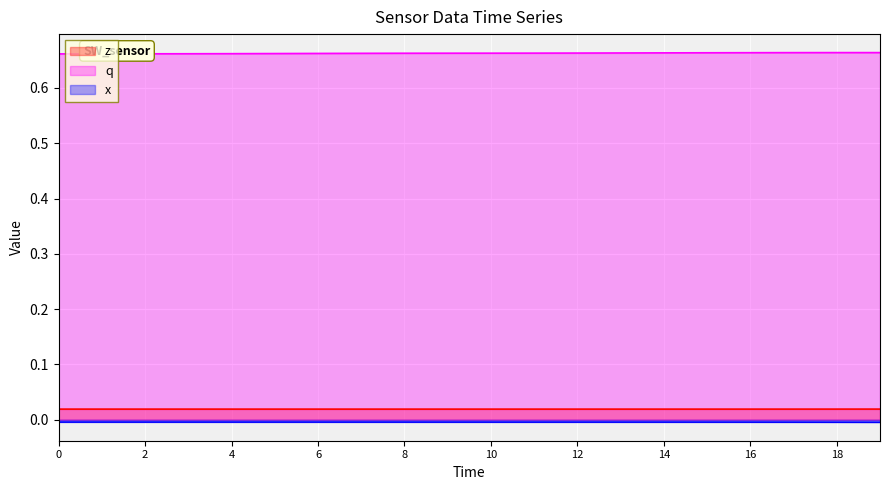

Reading left to right, transcribe all the data shown in this chart.

z: 0.0	0.0	0.0	0.0	0.0	0.0	0.0	0.0	0.0	0.0	0.0	0.0	0.0	0.0	0.0	0.0	0.0	0.0	0.0	0.0
q: 0.7	0.7	0.7	0.7	0.7	0.7	0.7	0.7	0.7	0.7	0.7	0.7	0.7	0.7	0.7	0.7	0.7	0.7	0.7	0.7
x: -0.0	-0.0	-0.0	-0.0	-0.0	-0.0	-0.0	-0.0	-0.0	-0.0	-0.0	-0.0	-0.0	-0.0	-0.0	-0.0	-0.0	-0.0	-0.0	-0.0